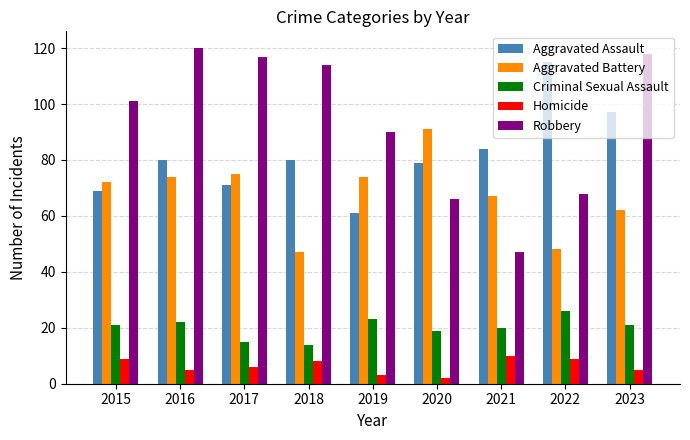

How many categories are shown in the chart?

9